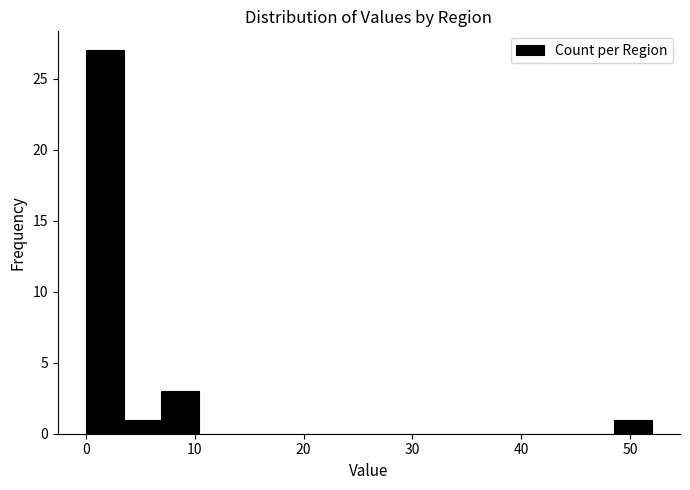

Read against the x-axis, roughly where is the centre of the tallest bar?

2